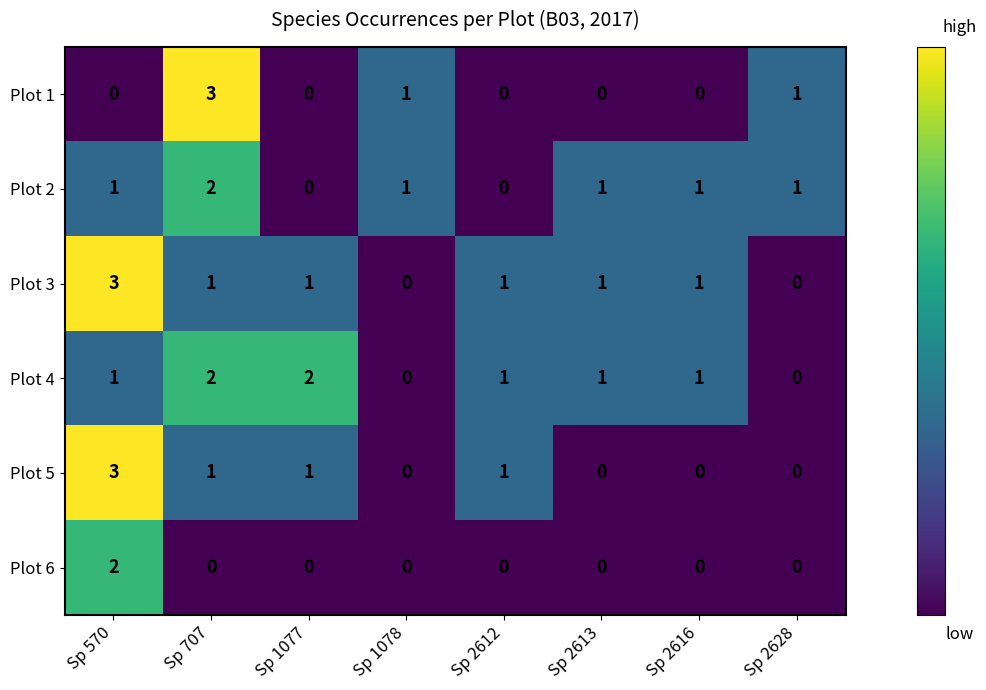

What is the spread (max minus min) of values at Sp 570?

3